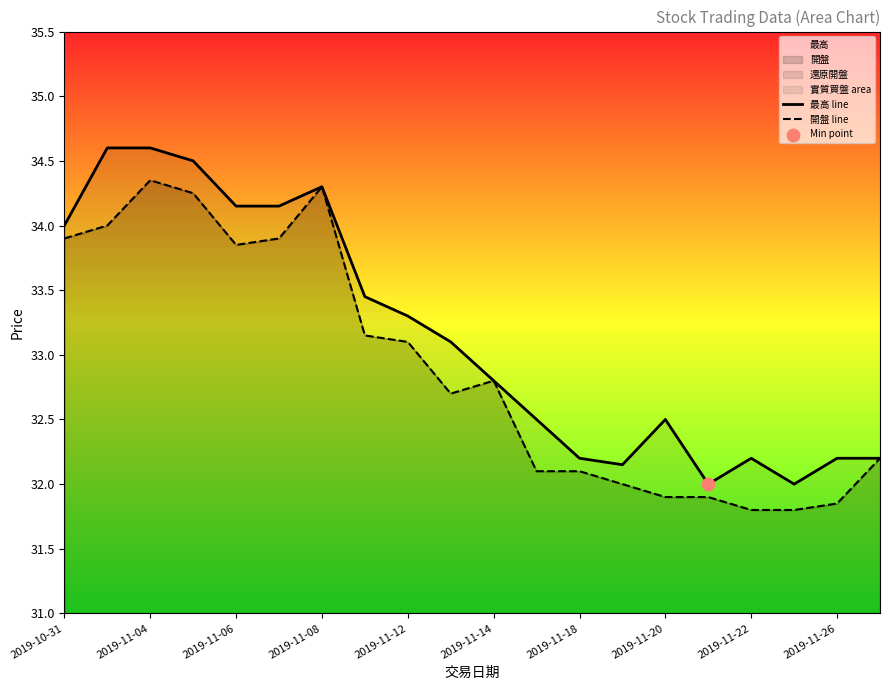

Which series reaches the maximum Y coordinate?

最高 line